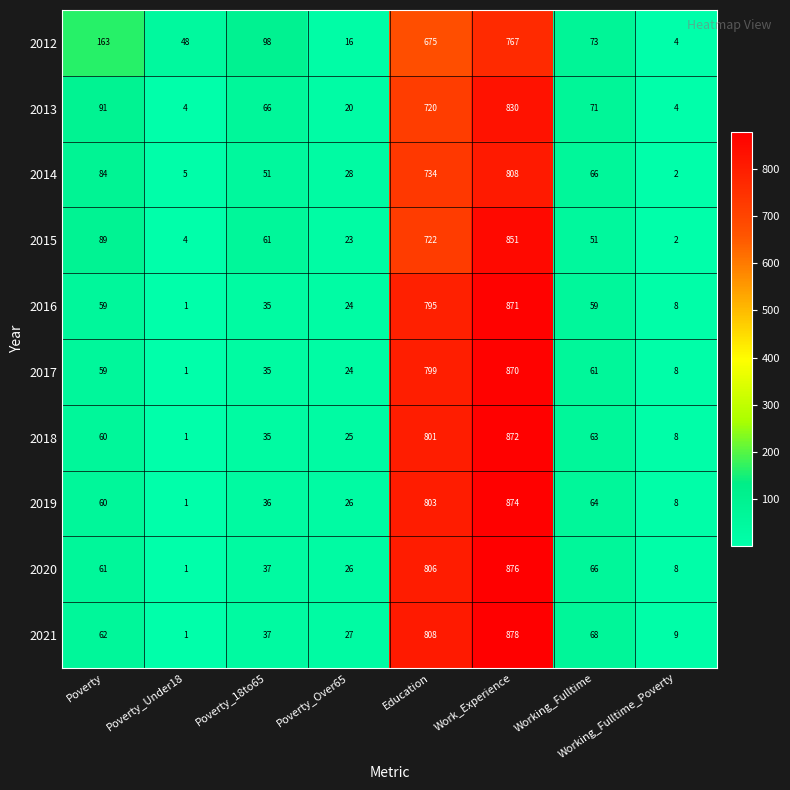

The value of 2013 at Poverty_18to65 is 66. True or false?

True